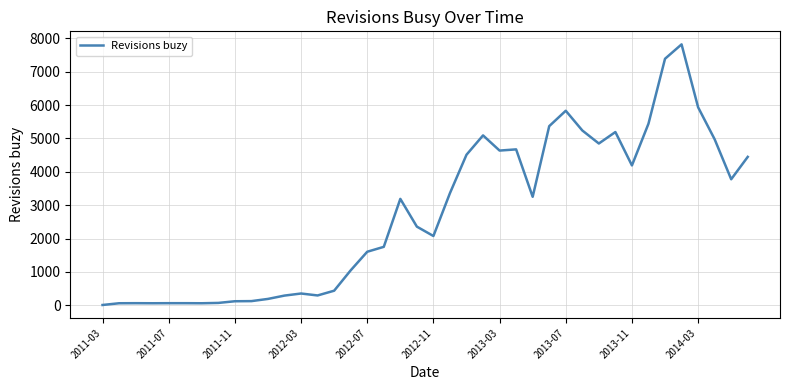

What is the difference between the maximum and minimum values?

7813